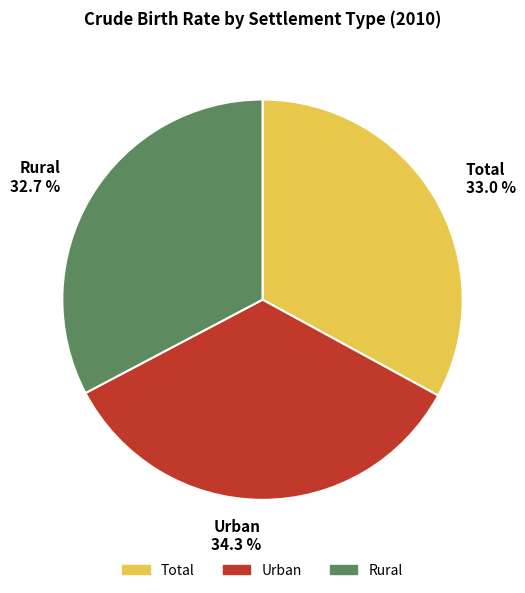

Which slice is the largest?

Urban